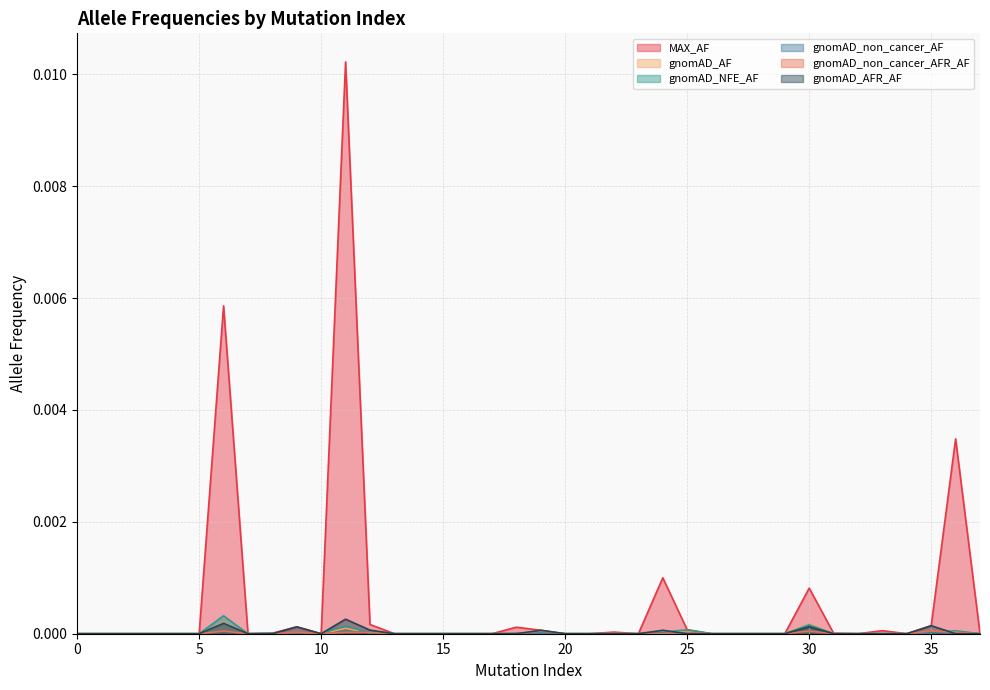

True or false: gnomAD_non_cancer_AF and MAX_AF cross at least once.

False